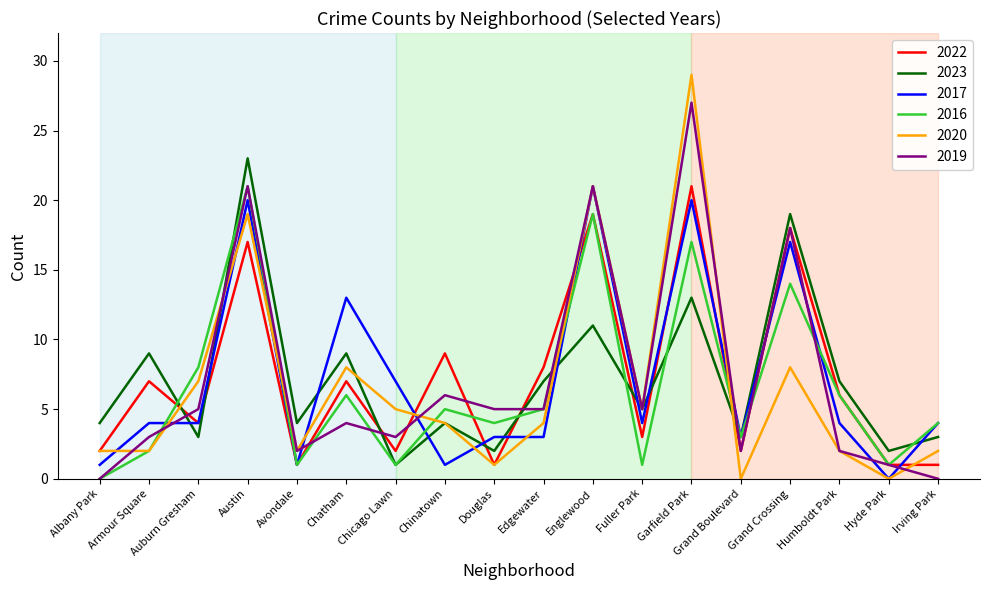

True or false: 2019 and 2016 intersect in this chart.

True